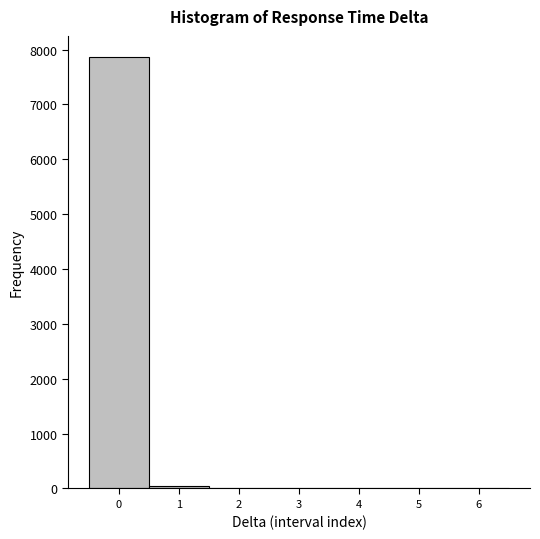

What is the greatest value displayed?

7856